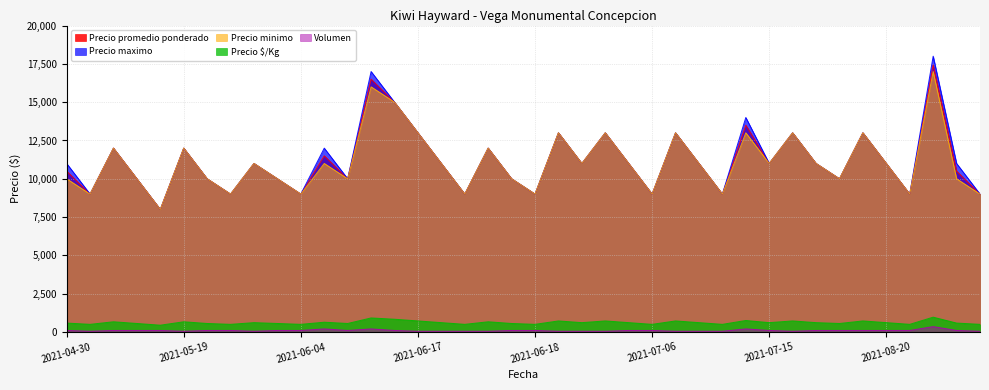

What is the lowest value of the Precio promedio ponderado series?

8000